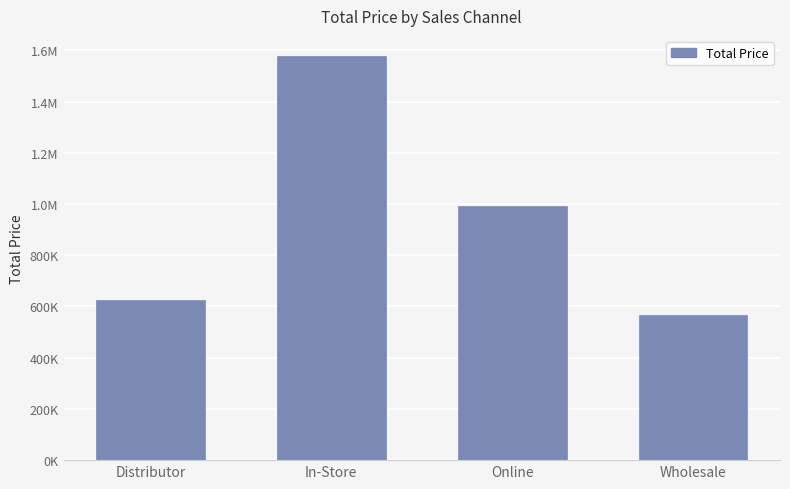

Are the bars horizontal?

No